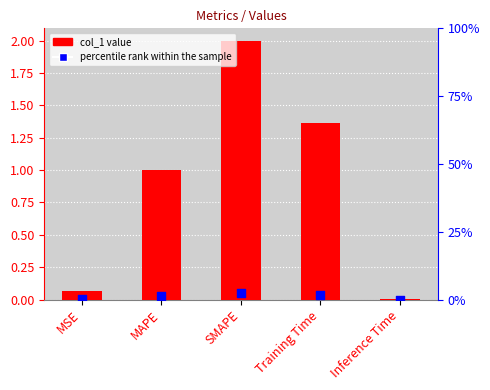

What is the total value across all series at MAPE?

2.2